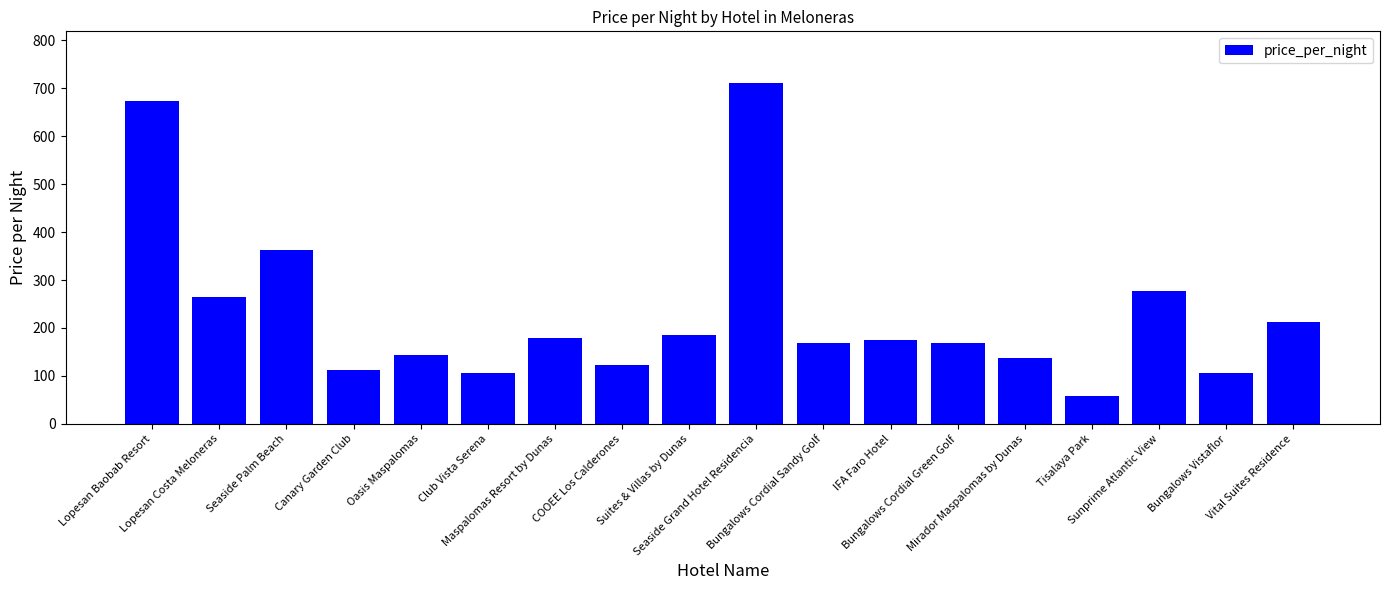

Reading right to left, list all the values displayed in this chart.

212	106	277	58	138	168	175	168	712	186	123	180	106	144	113	363	264	674